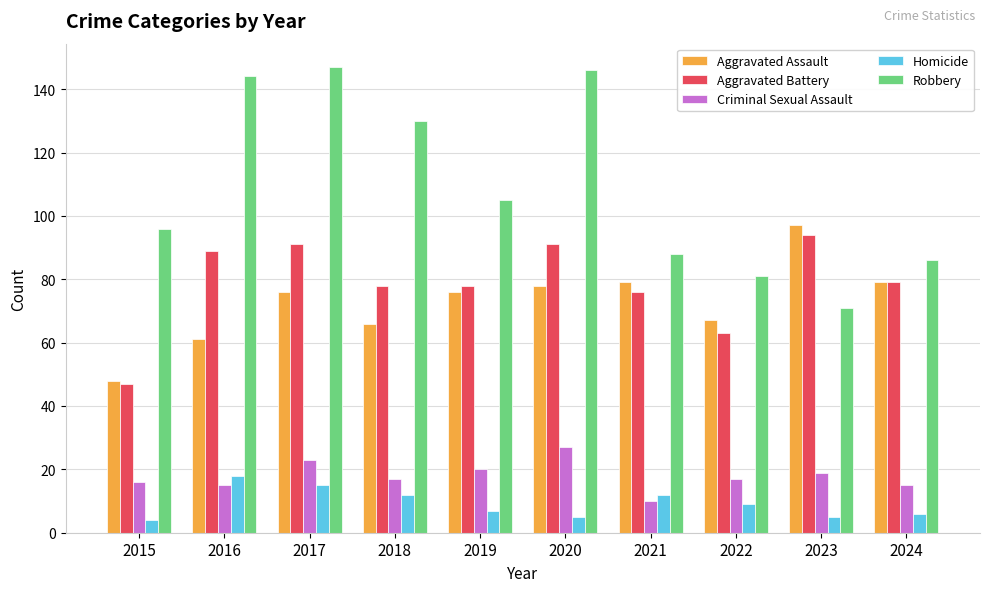

The value of Aggravated Battery at 2020 is 91. True or false?

True